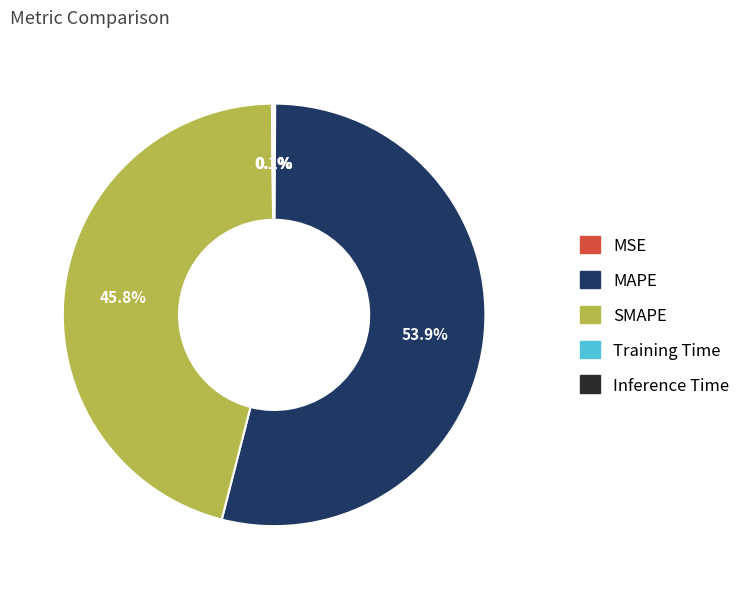

What portion of the pie excludes MAPE?

46.1%